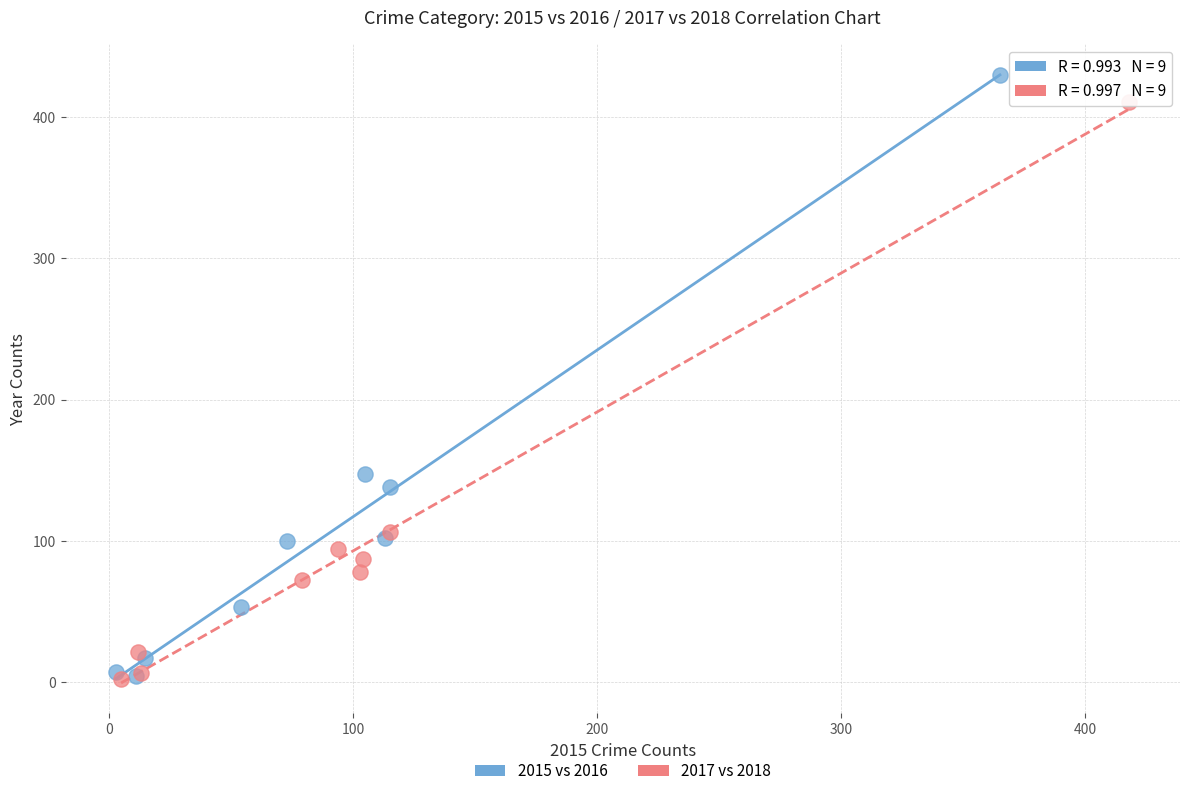

Which series reaches the maximum Y coordinate?

2015 vs 2016